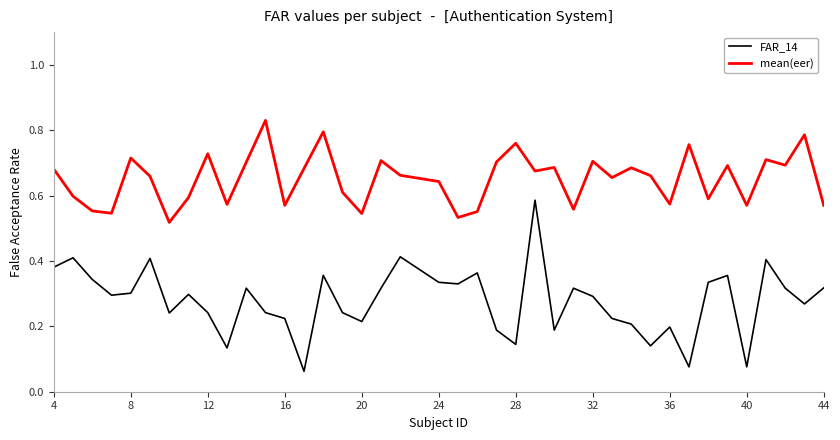

Which series has the widest spread of values?

FAR_14